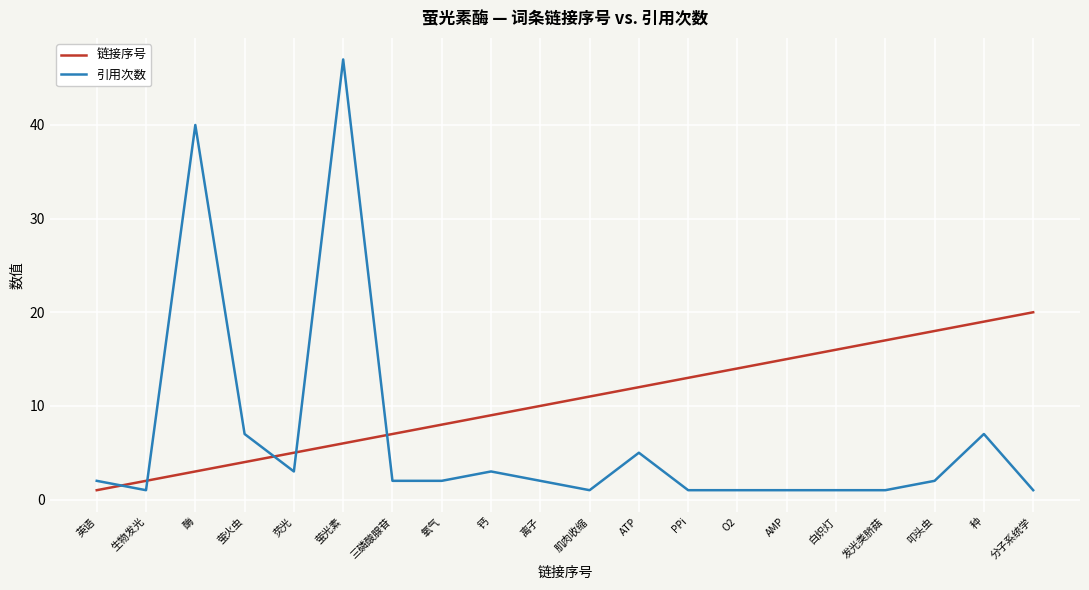

True or false: 链接序号 has a value of 13 at PPi.

True